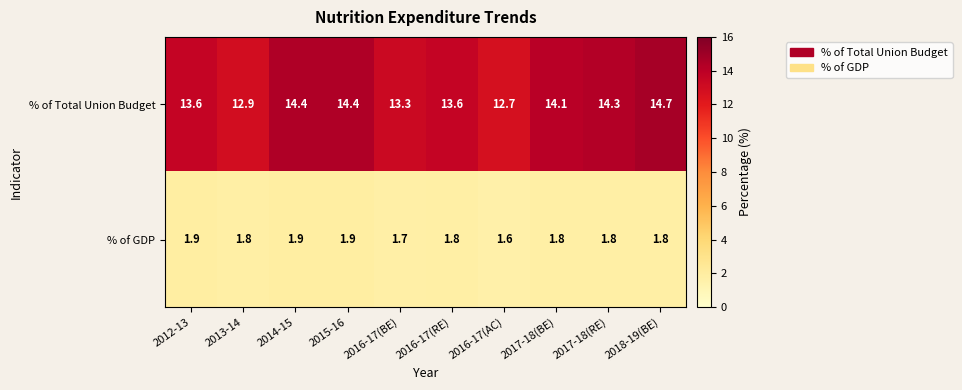

What is the sum of the % of Total Union Budget values at 2014-15 and 2017-18(RE)?

28.7